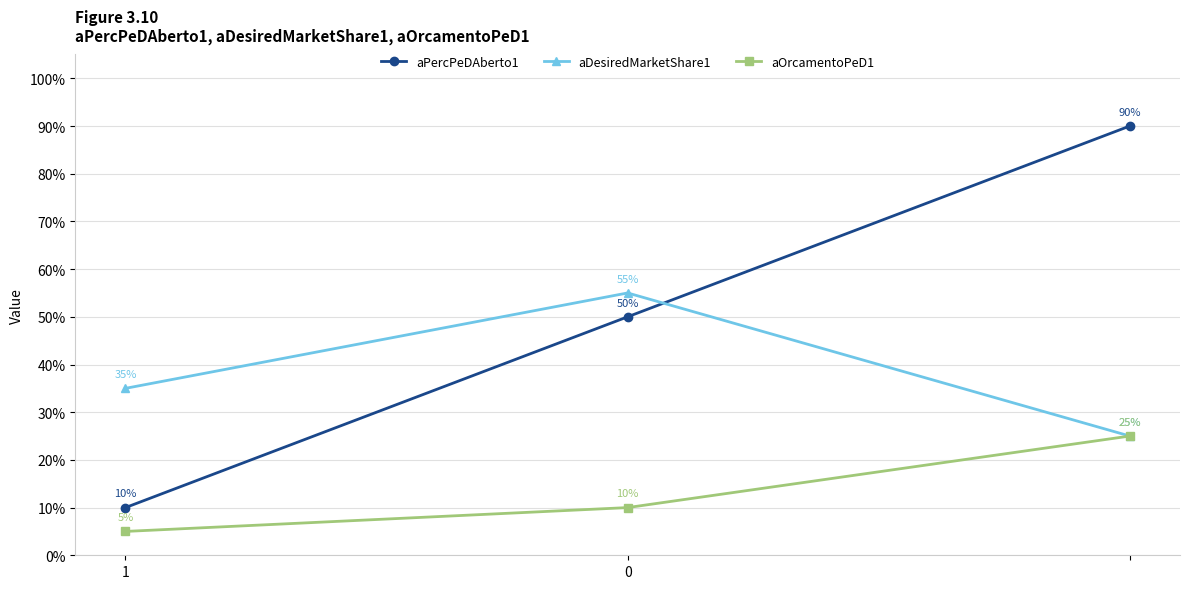

Is this an area chart (filled region under the line)?

No